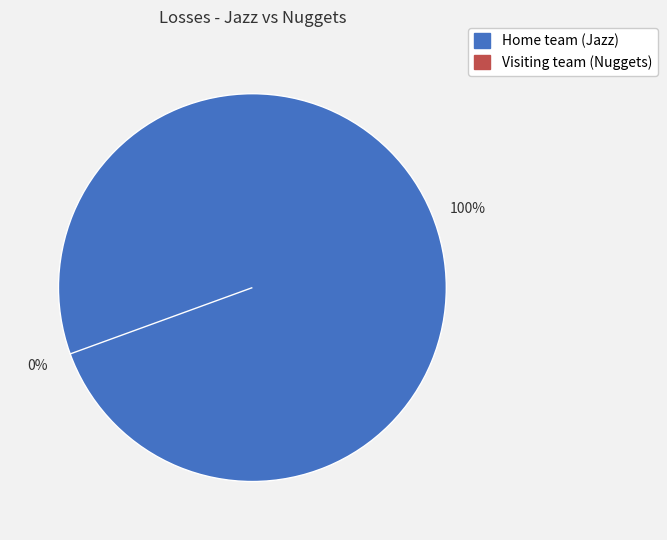

To the nearest percent, what portion does Home team (Jazz) represent?

100%